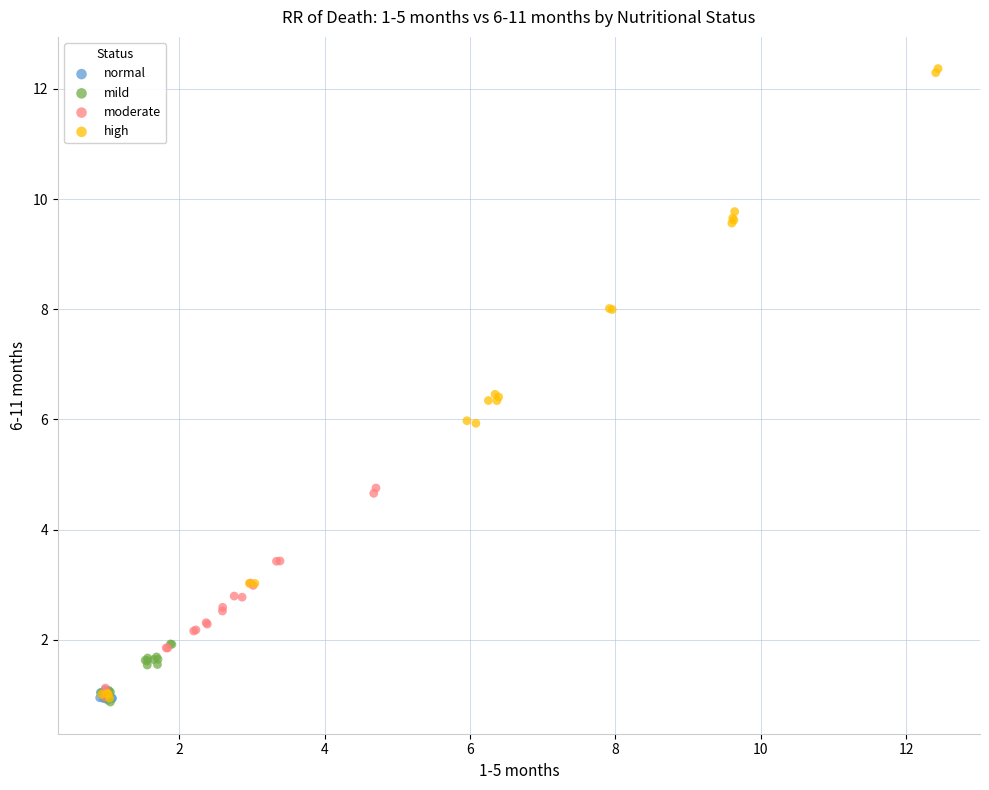

Which series reaches the maximum Y coordinate?

high